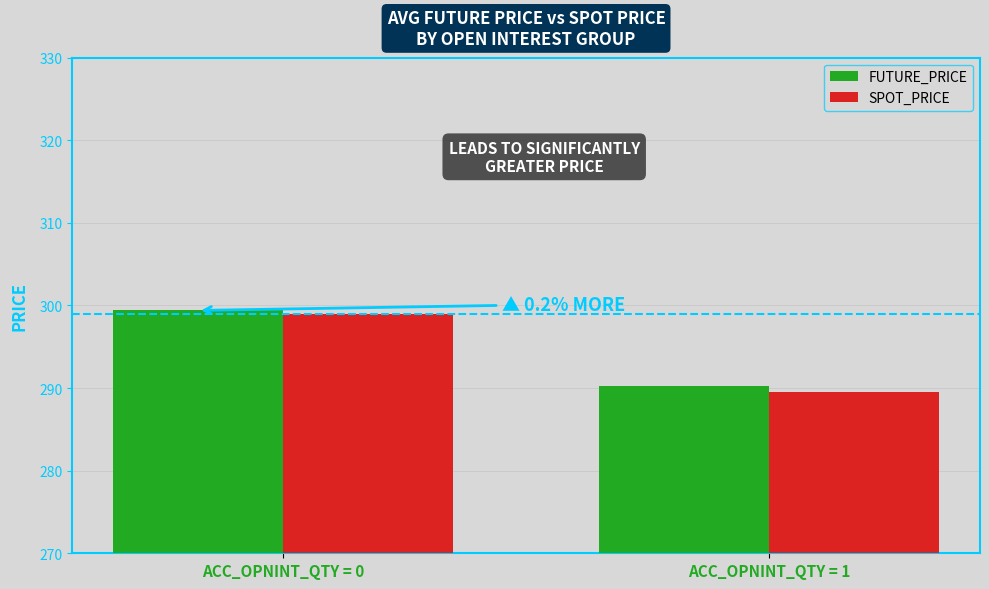

Count the number of data series in this chart.

2